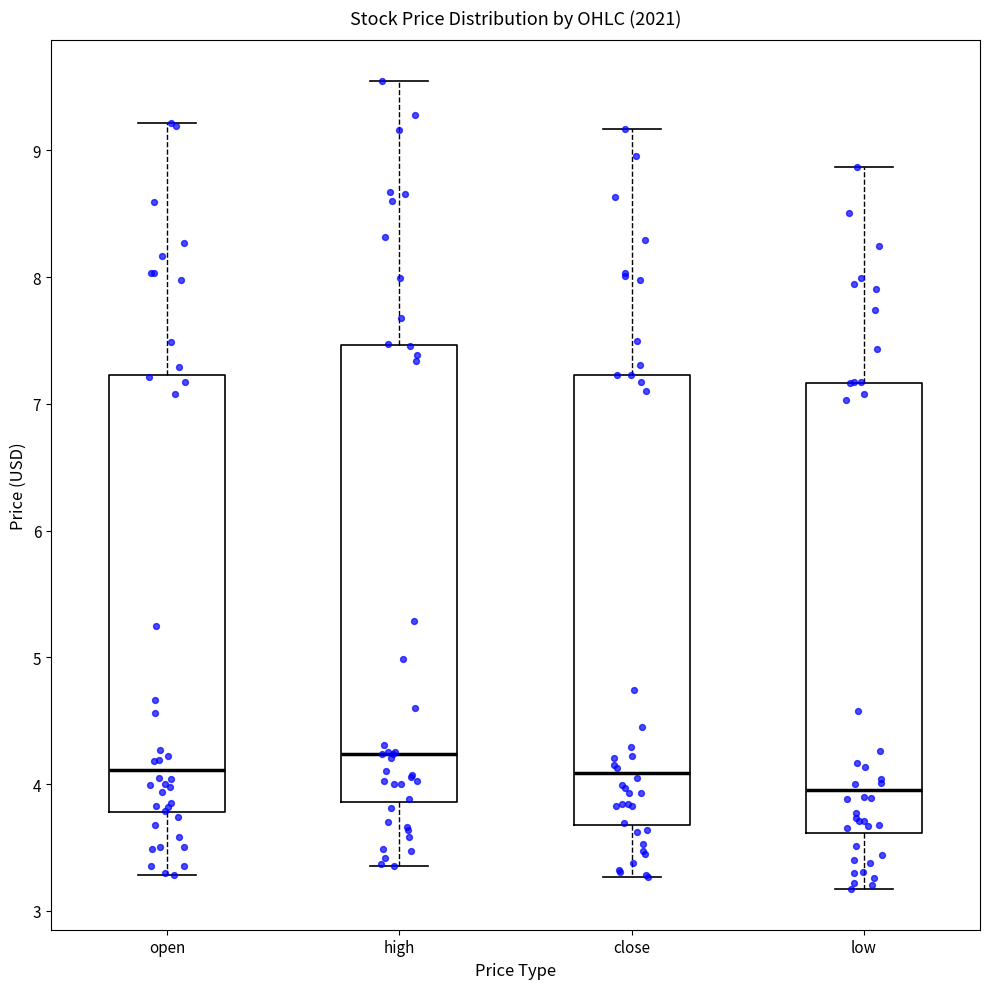

Reading left to right, transcribe this box plot: for each box, give where its median line is, the range the box spans, and where its two whiskers end, as read against the y-axis. The values are not printed on the chart, so give them approximately, as read against the axis.

open: median 4.1, box 3.8 to 7.2, whiskers 3.3 to 9.2
high: median 4.2, box 3.9 to 7.5, whiskers 3.4 to 9.6
close: median 4.1, box 3.7 to 7.2, whiskers 3.3 to 9.2
low: median 4.0, box 3.6 to 7.2, whiskers 3.2 to 8.9